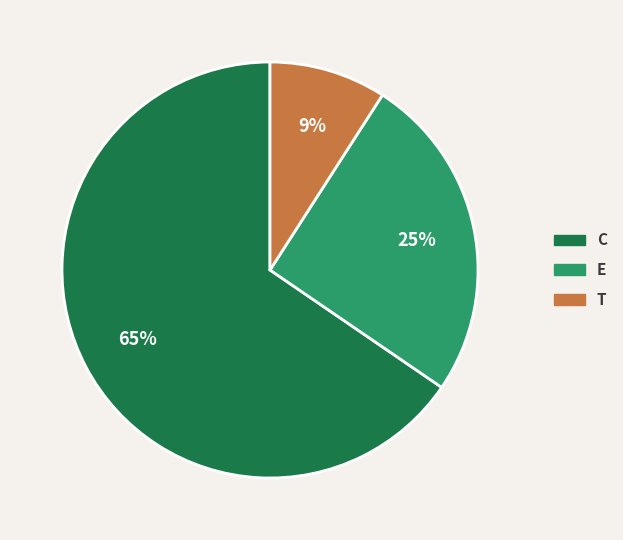

Approximately how many times larger is the value at C compared to E?

2.6